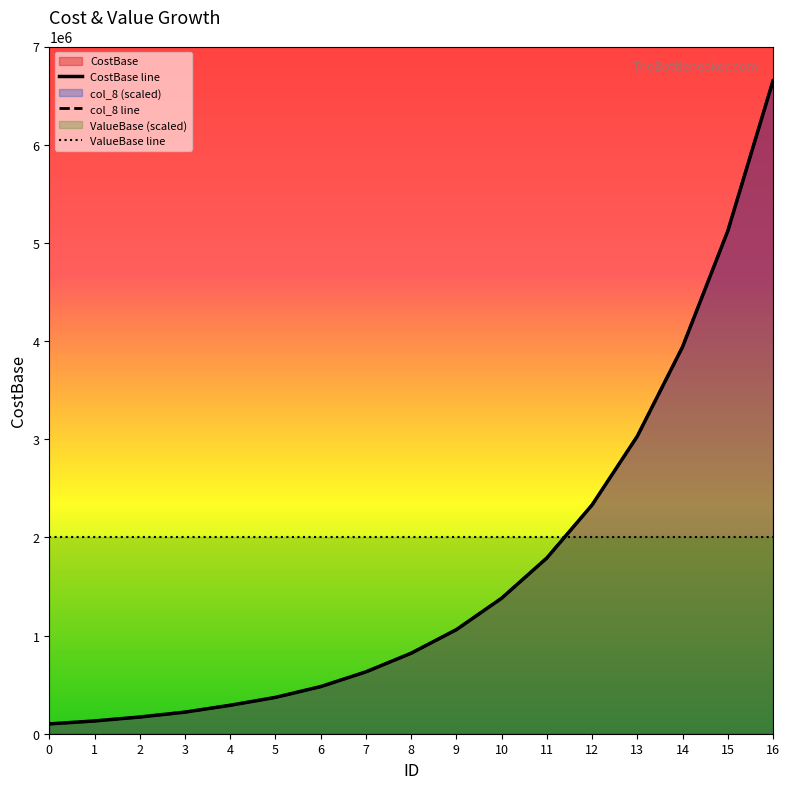

At 15, list the series in order from largest to smallest.

CostBase line, col_8 line, ValueBase line